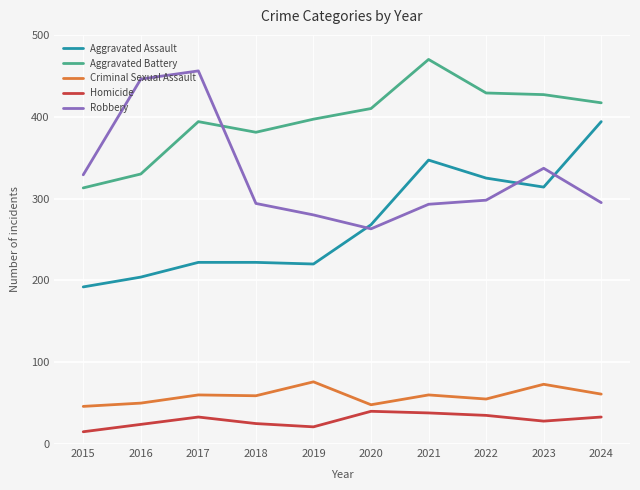

True or false: Homicide and Robbery cross at least once.

False